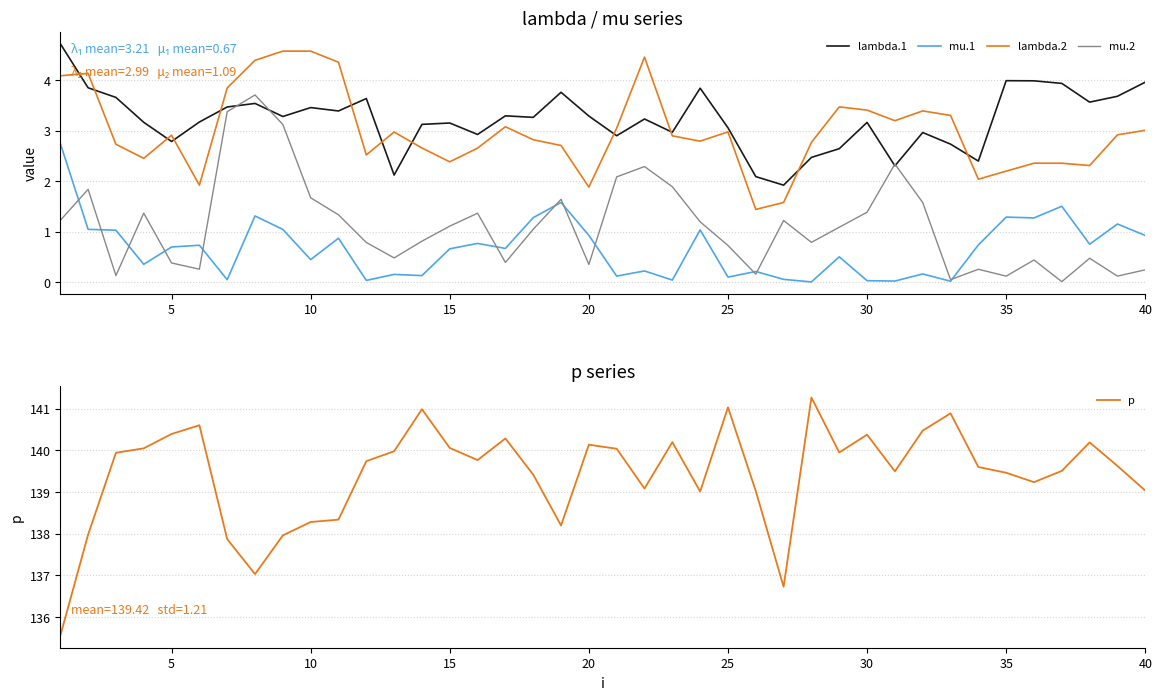

How many interior local peaks does the mu.1 series have?

14